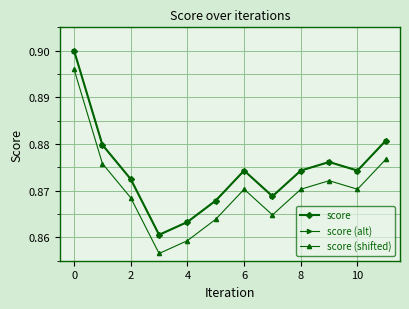

What is the sum of all score (alt) values?

10.5